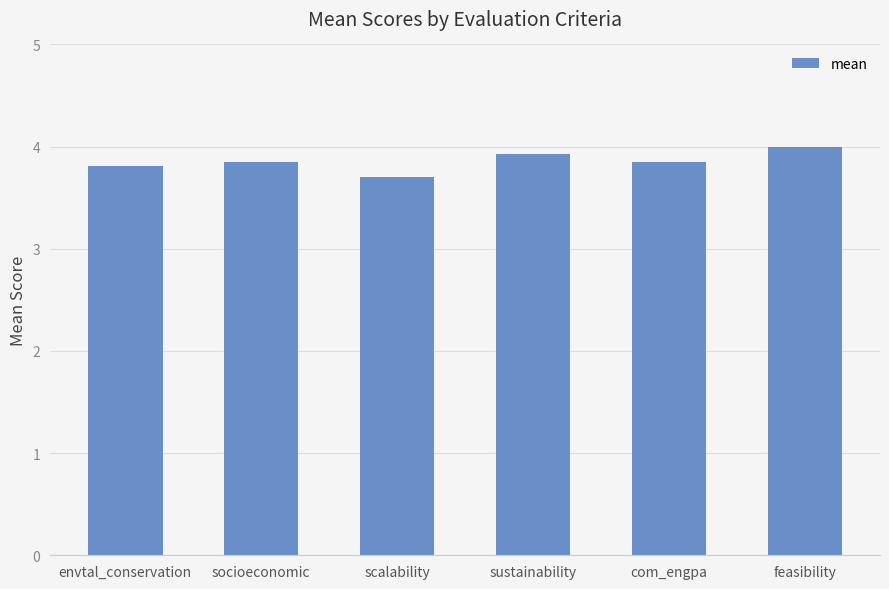

Read the value at com_engpa.

3.9